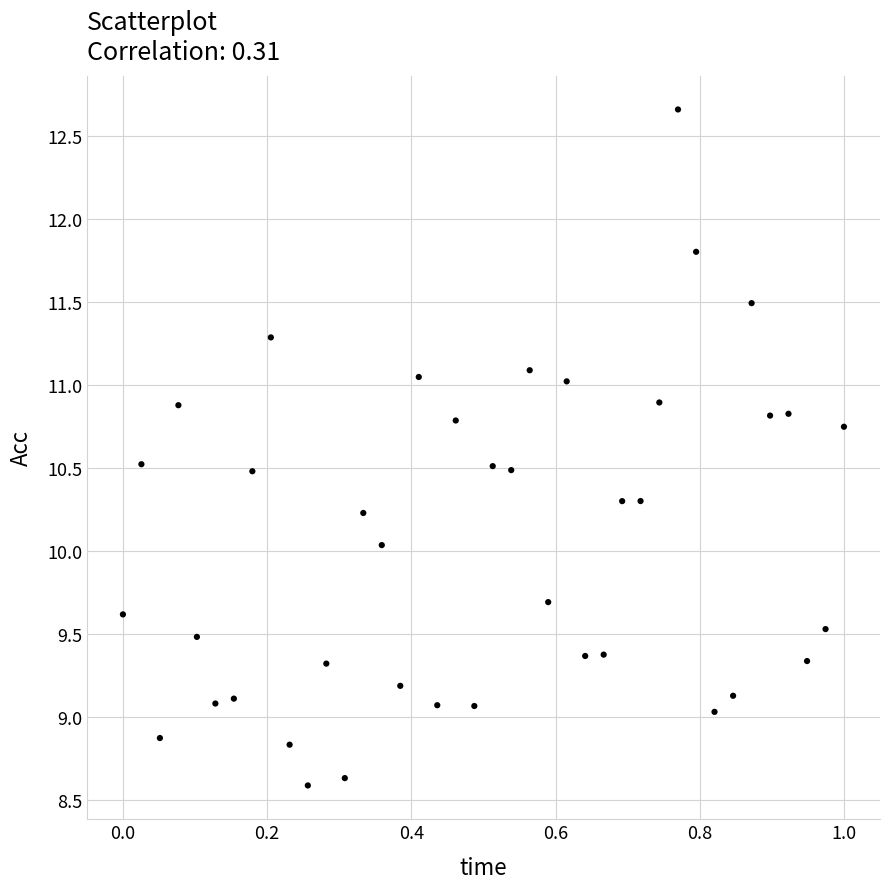

What is the range of Y values (max minus min)?

4.1